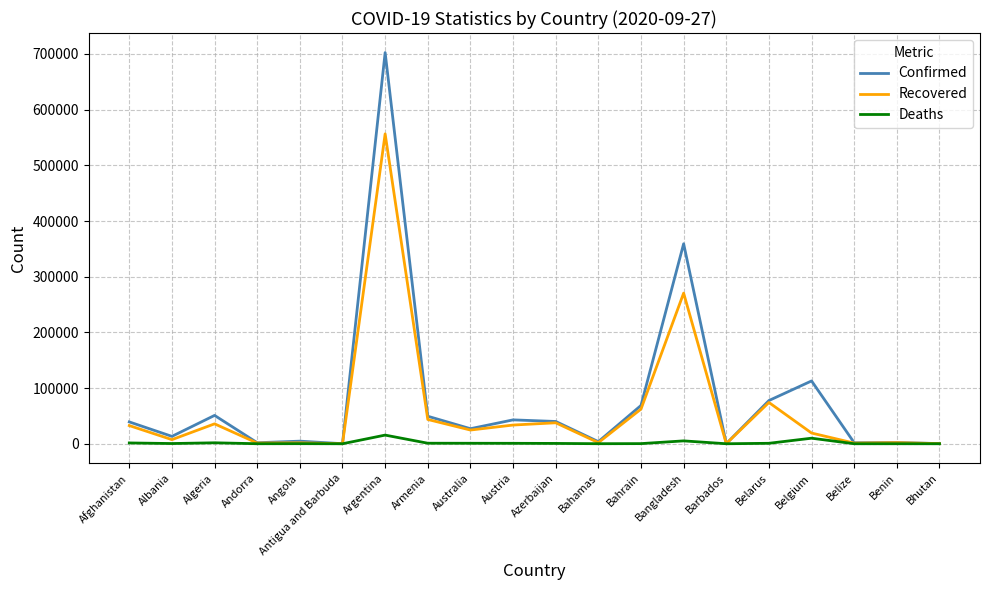

At Bangladesh, list the series in order from largest to smallest.

Confirmed, Recovered, Deaths